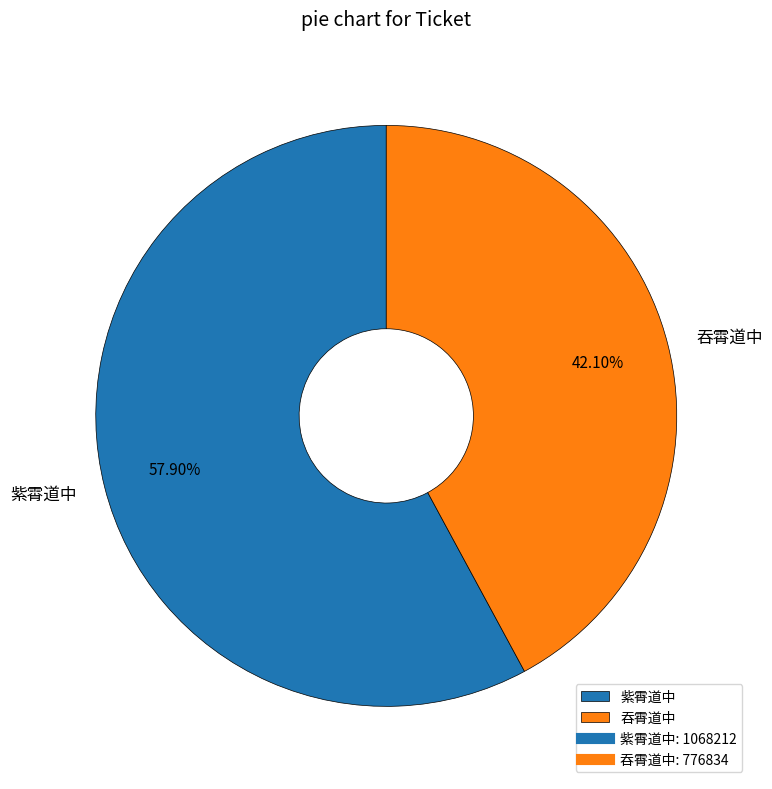

Does 吞霄道中 account for over 50% of the chart?

No